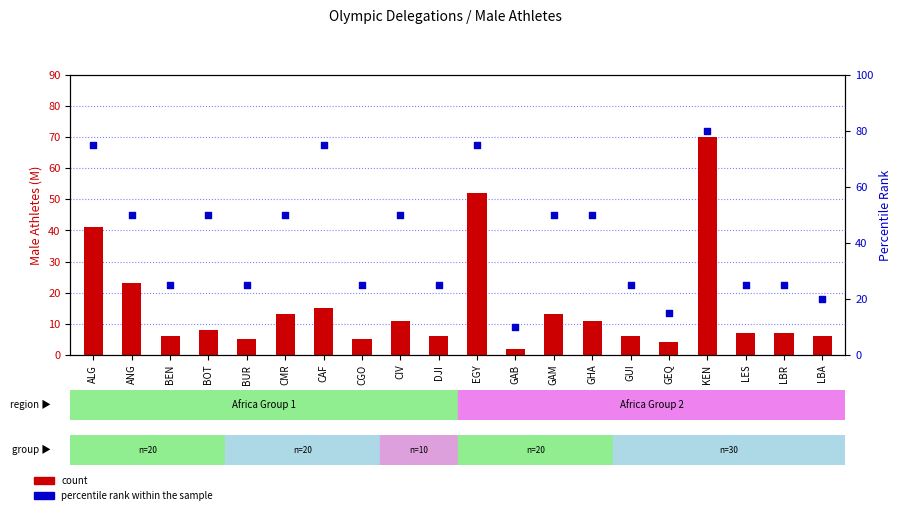

At which category is the sum across all series the highest?

KEN